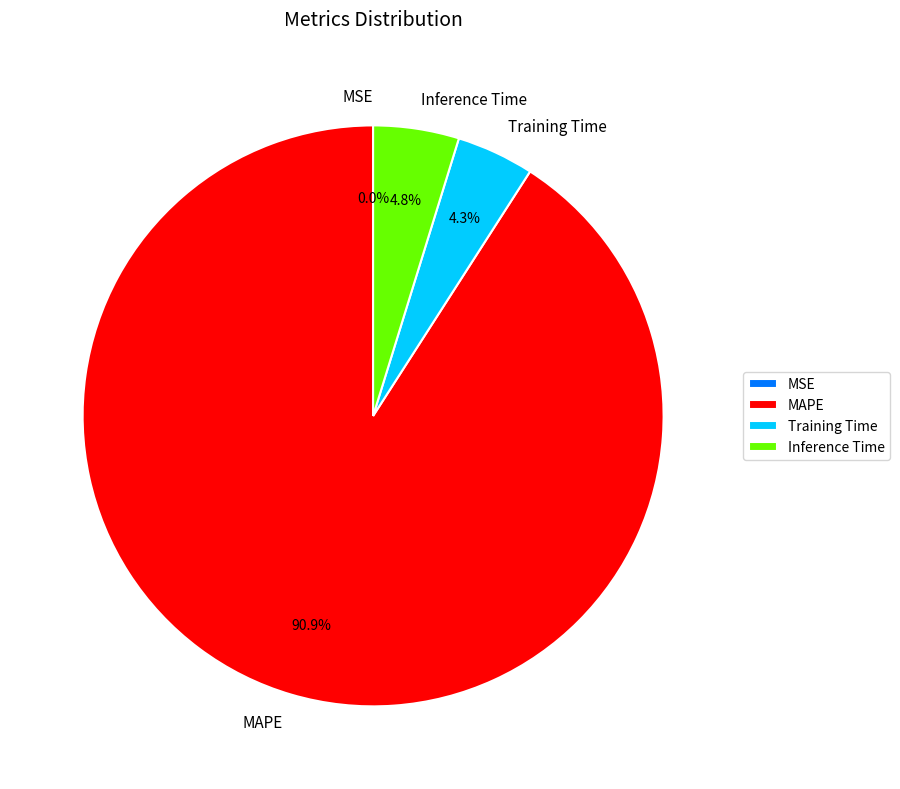

Which category has the biggest portion of the pie?

MAPE